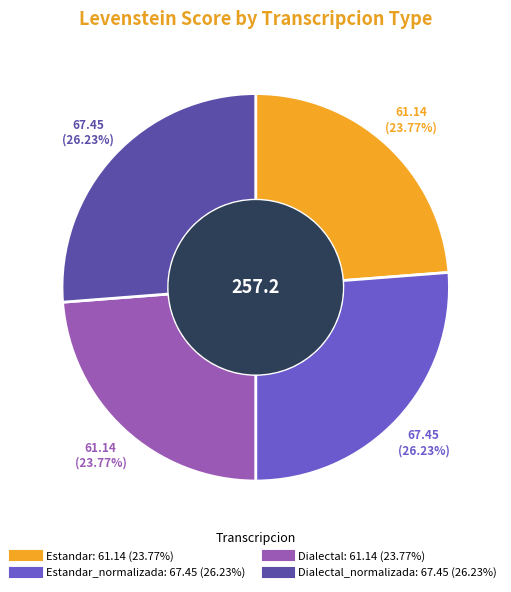

Does any single category account for the majority?

No